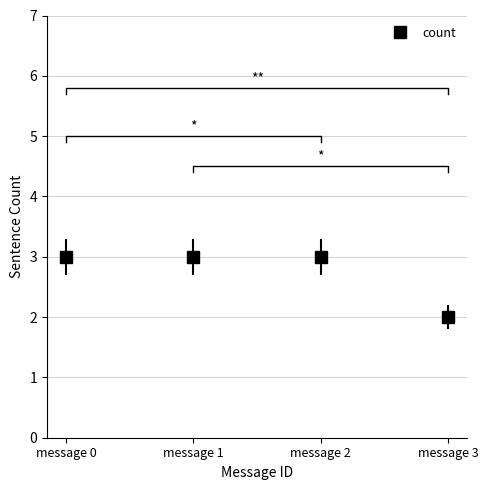

Does the chart have visible grid lines?

Yes